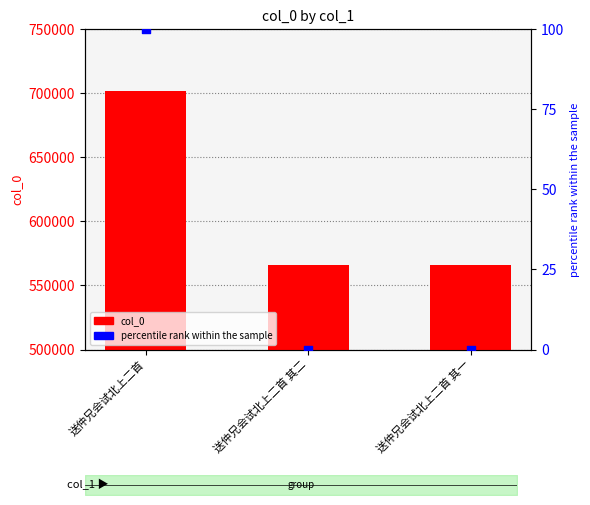

Which series has the widest spread of Y values?

col_0